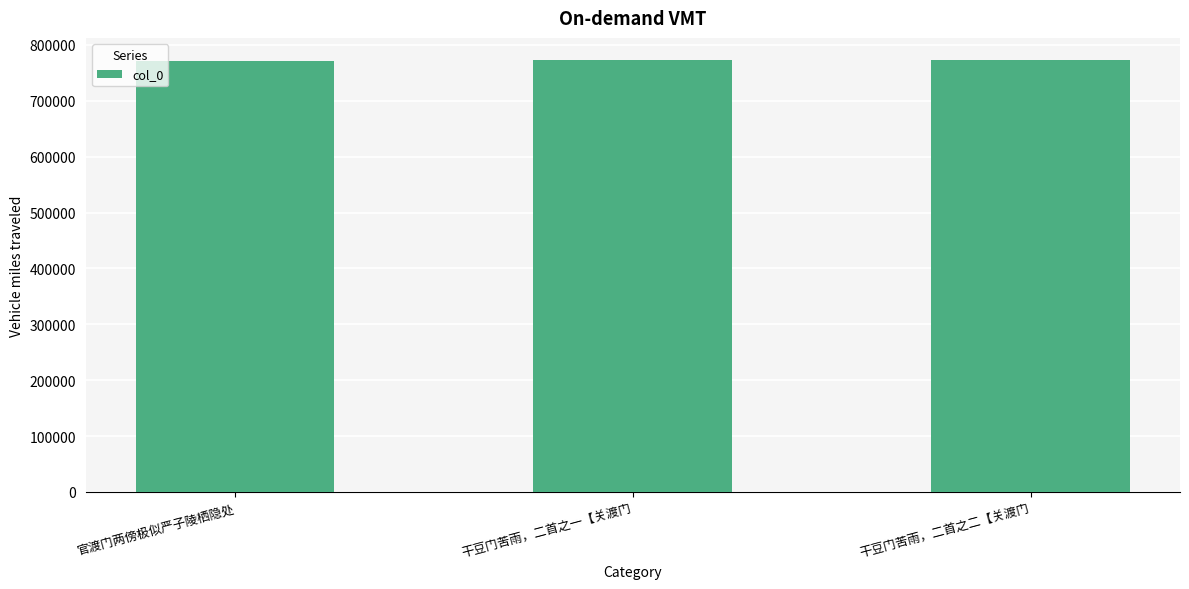

What is the label of the 2nd bar from the right?

干豆门苦雨，二首之一【关渡门